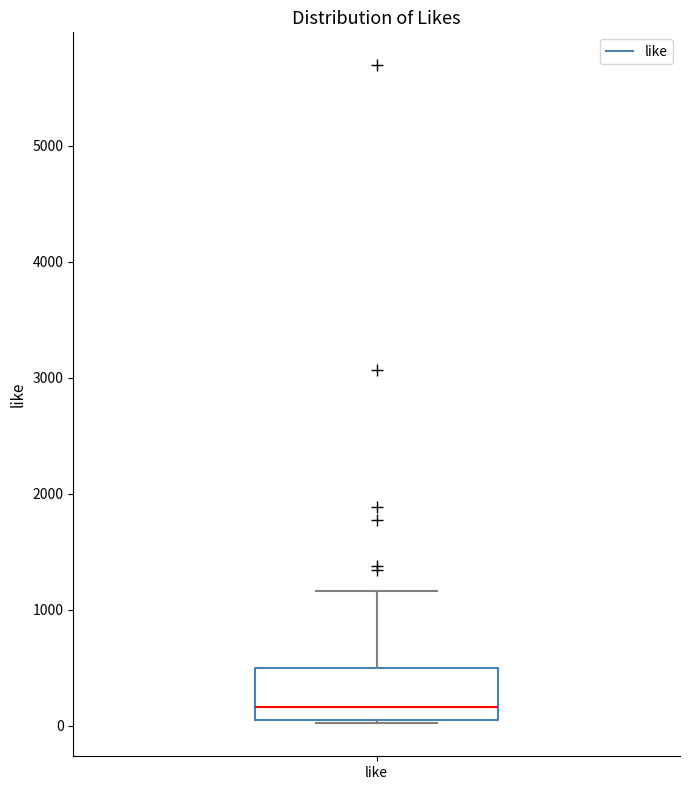

Where is the lower edge of the box for like on the y-axis? The values are not printed on the chart, so give them approximately, as read against the axis.

0